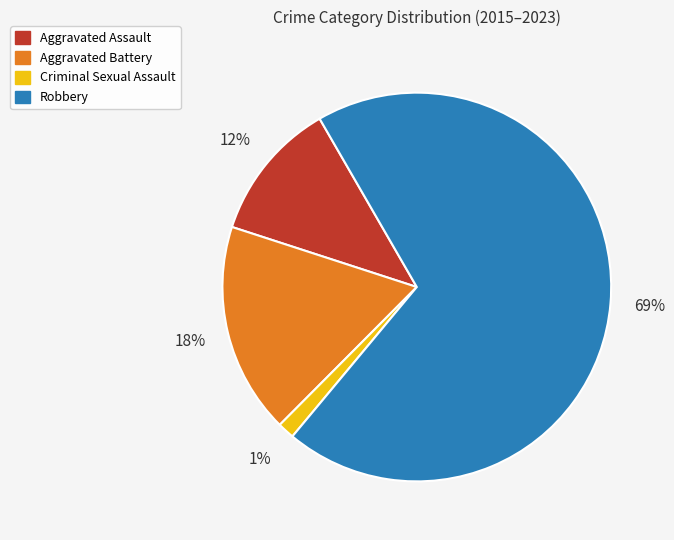

Rank the categories by value from highest to lowest.

Robbery, Aggravated Battery, Aggravated Assault, Criminal Sexual Assault